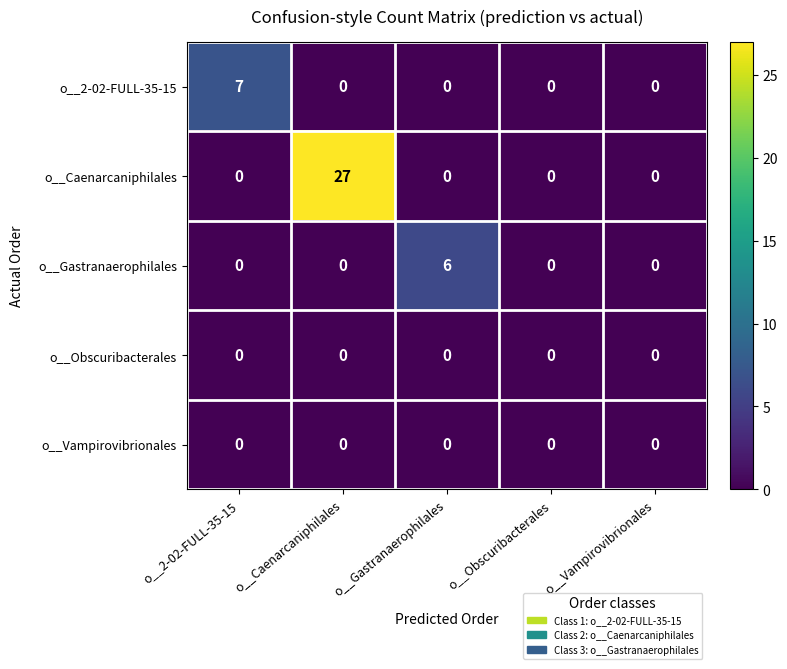

What is the maximum value shown in the chart?

27